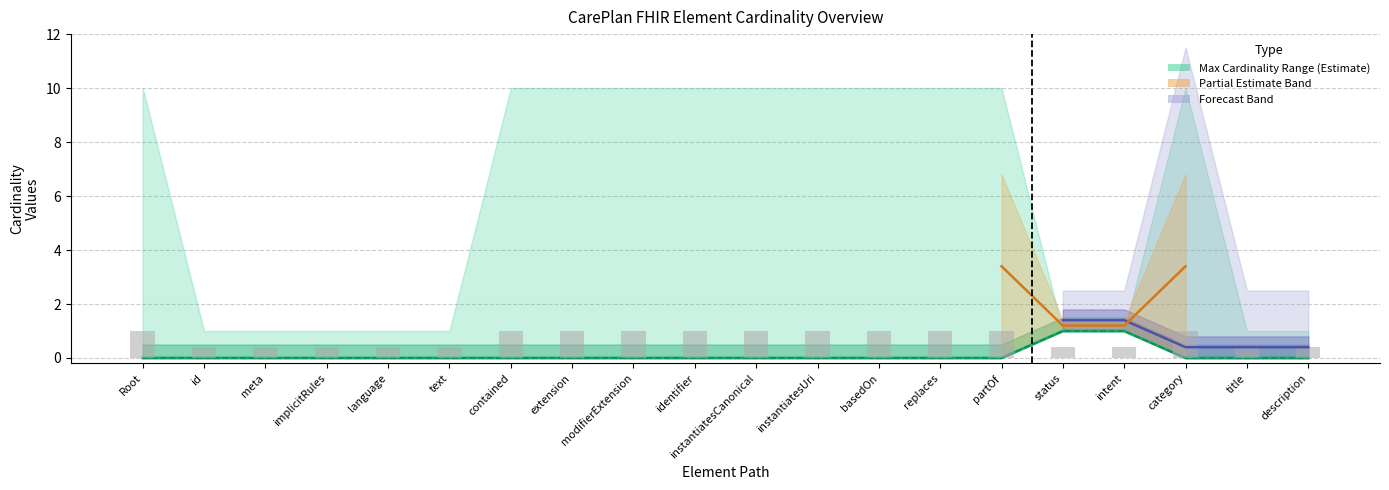

Is it true that Min equals 0.0 at modifierExtension?

True